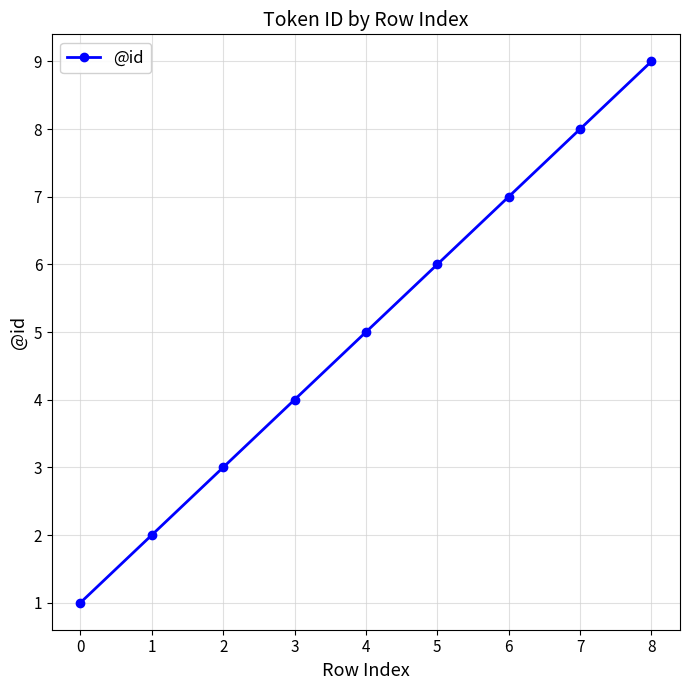

How many data points are less than 5?

4